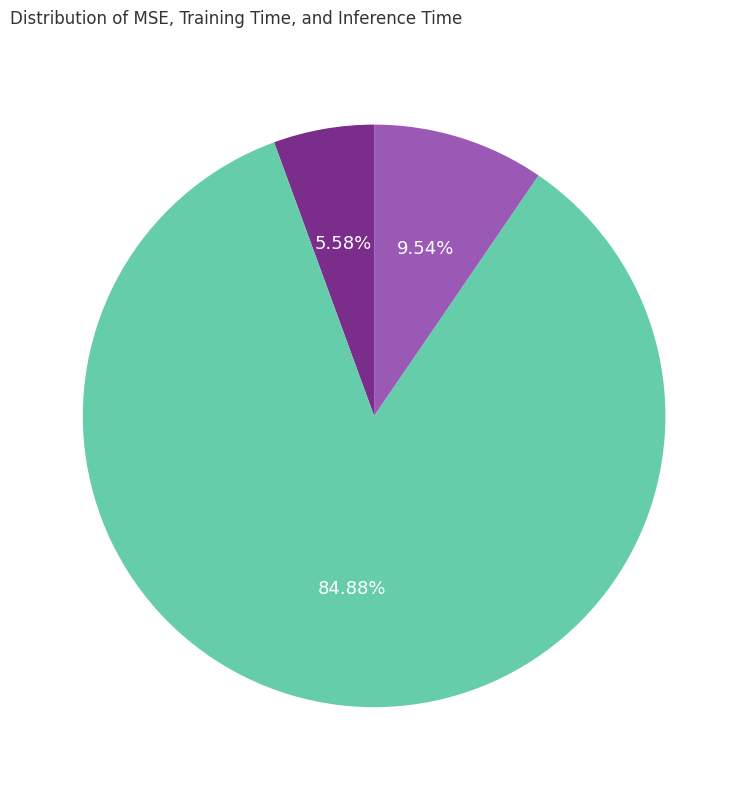

What is the smallest slice in the pie chart?

MSE